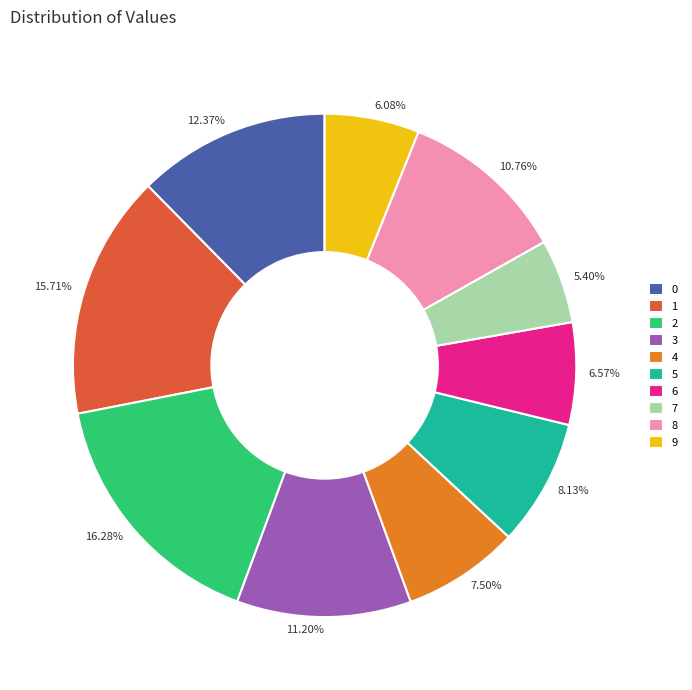

How many segments does this pie chart have?

10